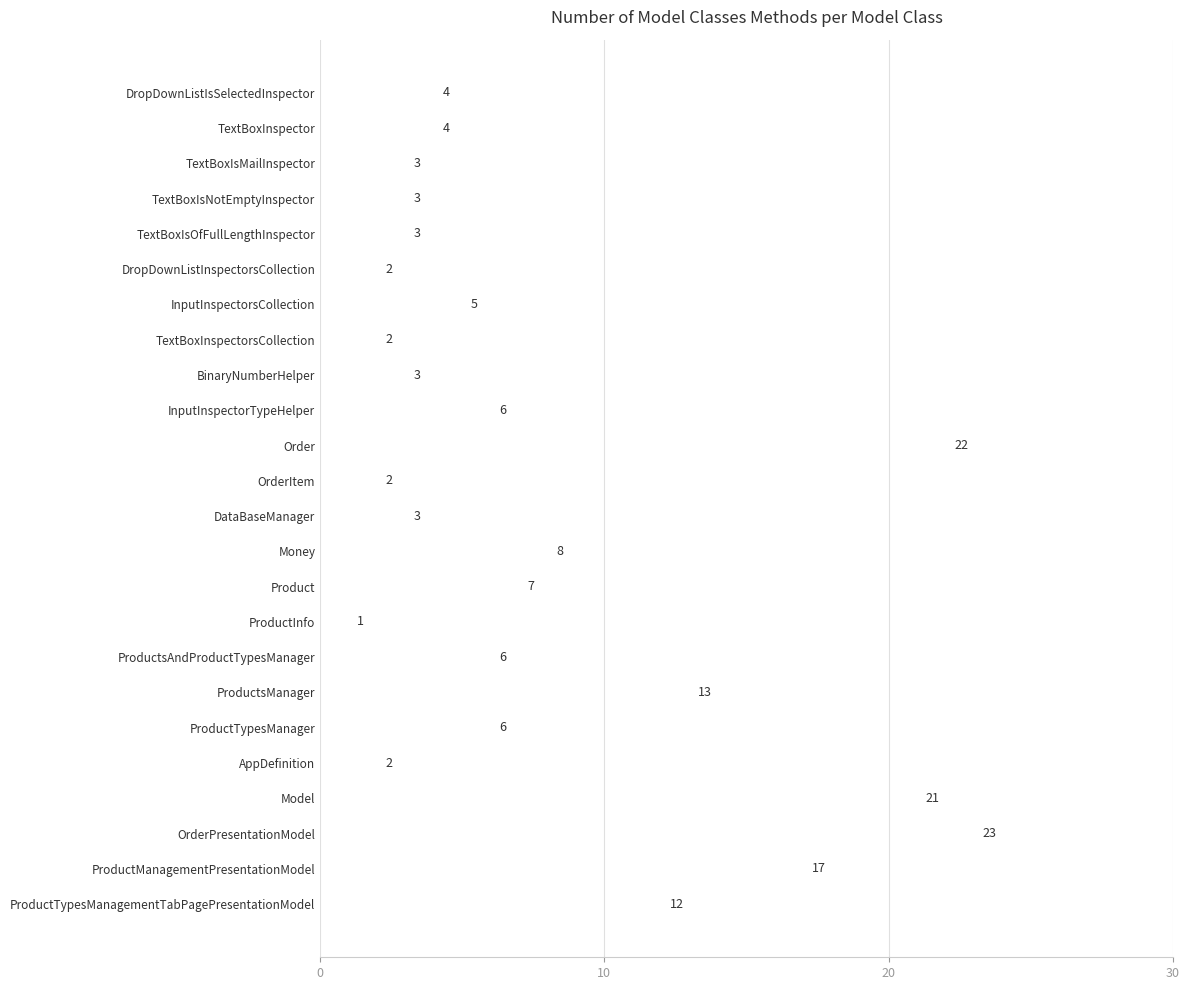

What is the label of the 22nd bar from the bottom?

TextBoxIsMailInspector